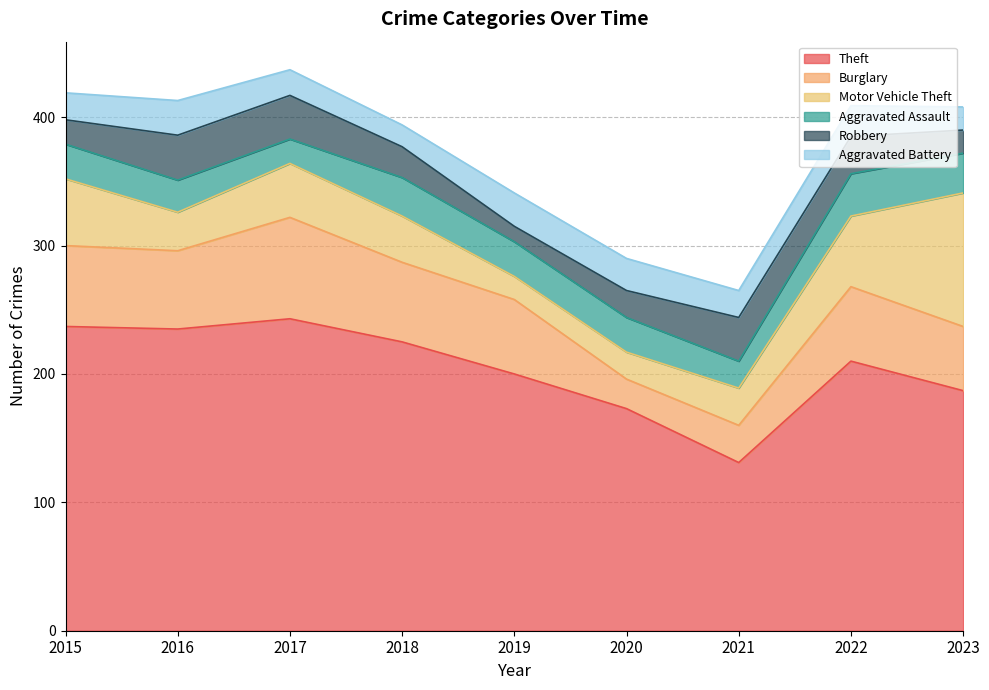

Between 2015 and 2019, which series saw the biggest shift?

Theft